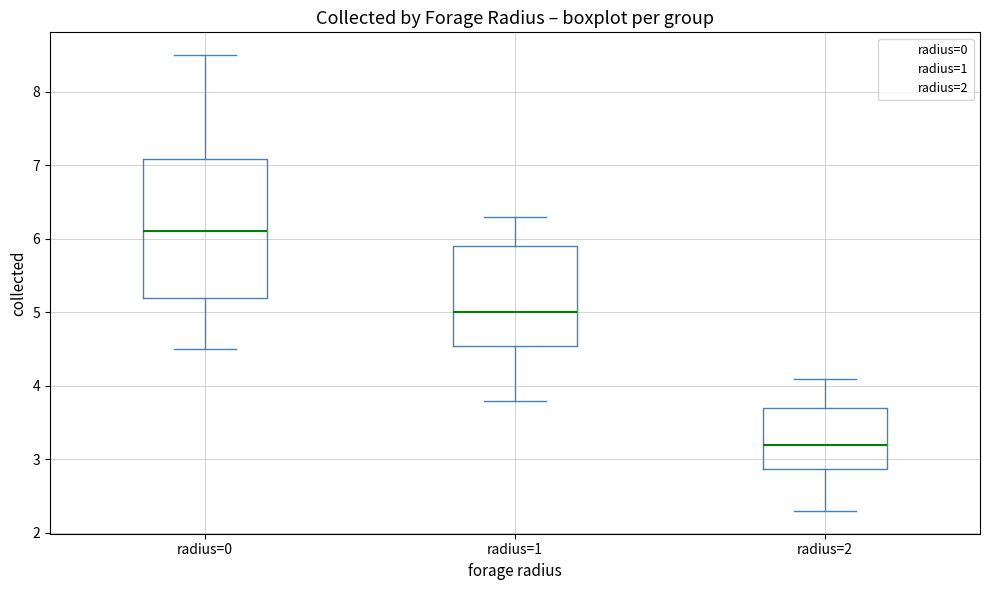

Reading left to right, transcribe this box plot: for each box, give where its median line is, the range the box spans, and where its two whiskers end, as read against the y-axis. The values are not printed on the chart, so give them approximately, as read against the axis.

radius=0: median 6.1, box 5.2 to 7.1, whiskers 4.5 to 8.5
radius=1: median 5.0, box 4.6 to 5.9, whiskers 3.8 to 6.3
radius=2: median 3.2, box 2.9 to 3.7, whiskers 2.3 to 4.1